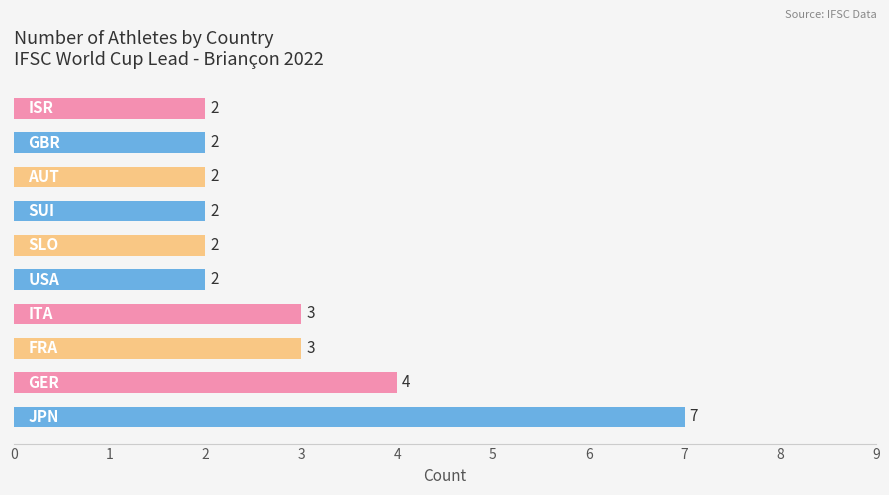

What is the average value?

3